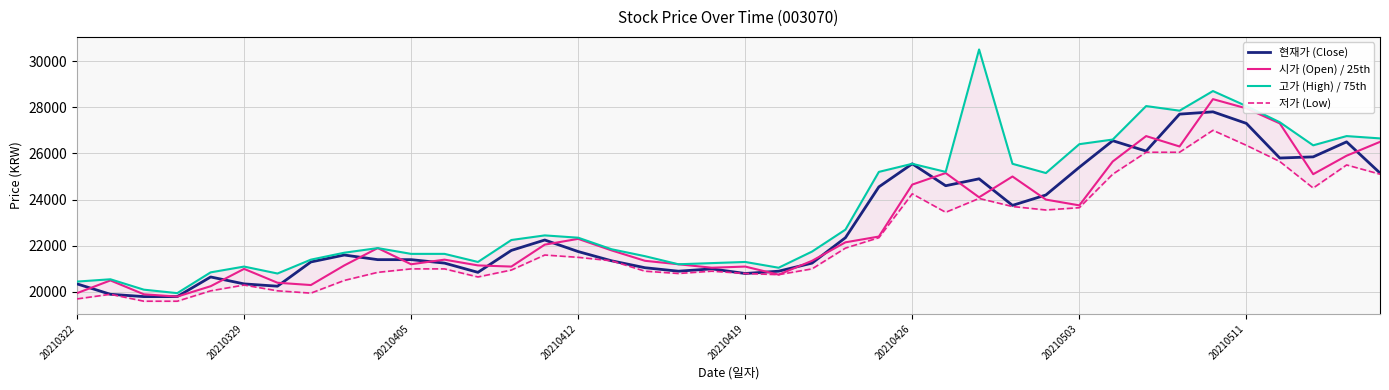

True or false: 고가 (High) / 75th and 시가 (Open) / 25th intersect in this chart.

False